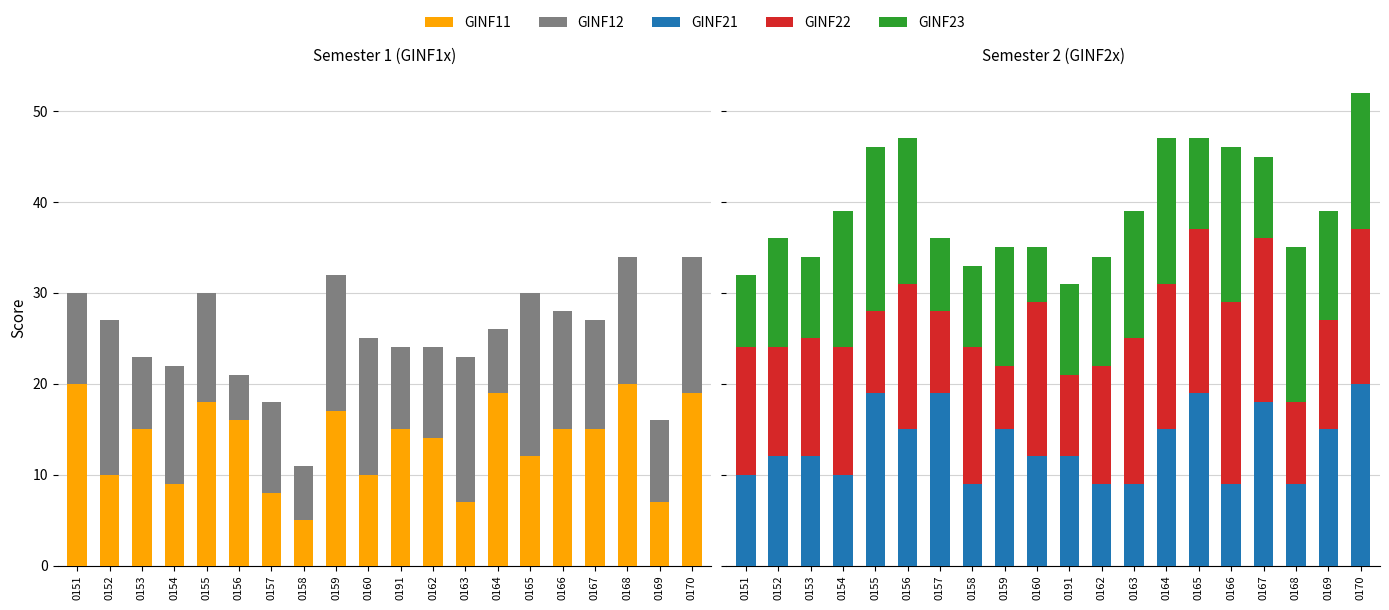

How many values in the GINF11 series are below 15?

9